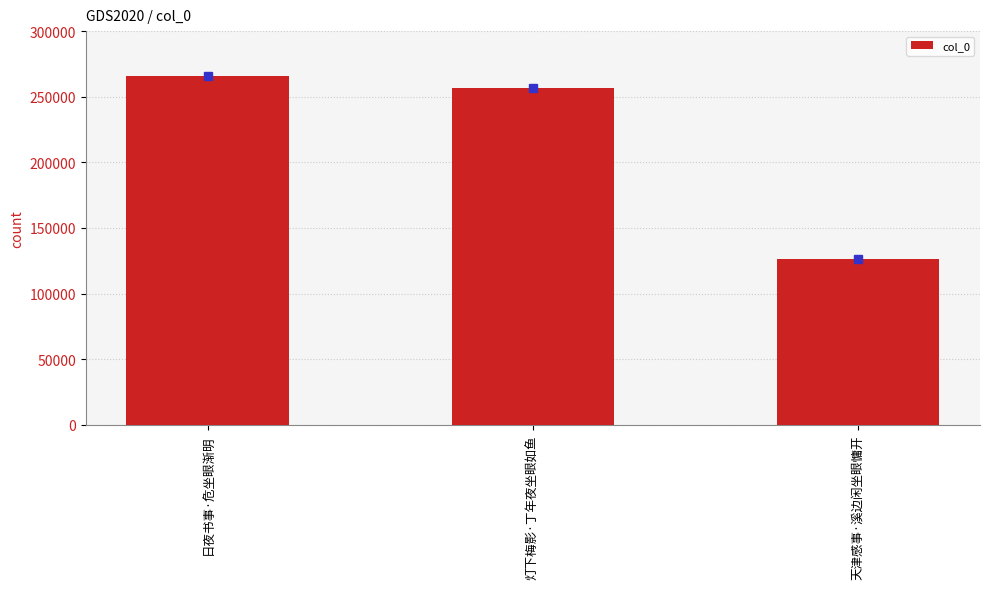

At which category does the chart reach its minimum across all series?

天津感事·溪边闲坐眼慵开